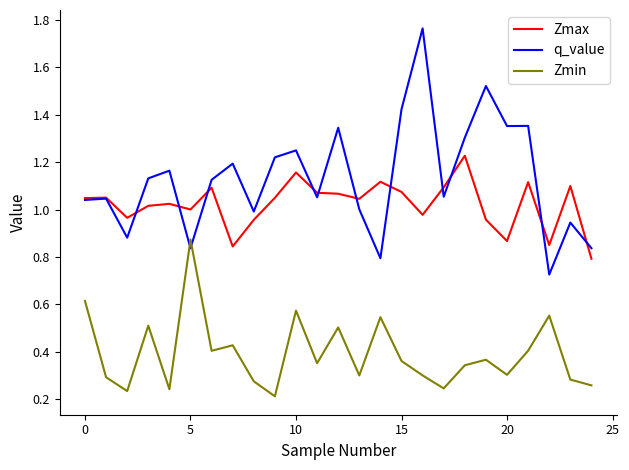

True or false: Zmin and Zmax cross at least once.

False